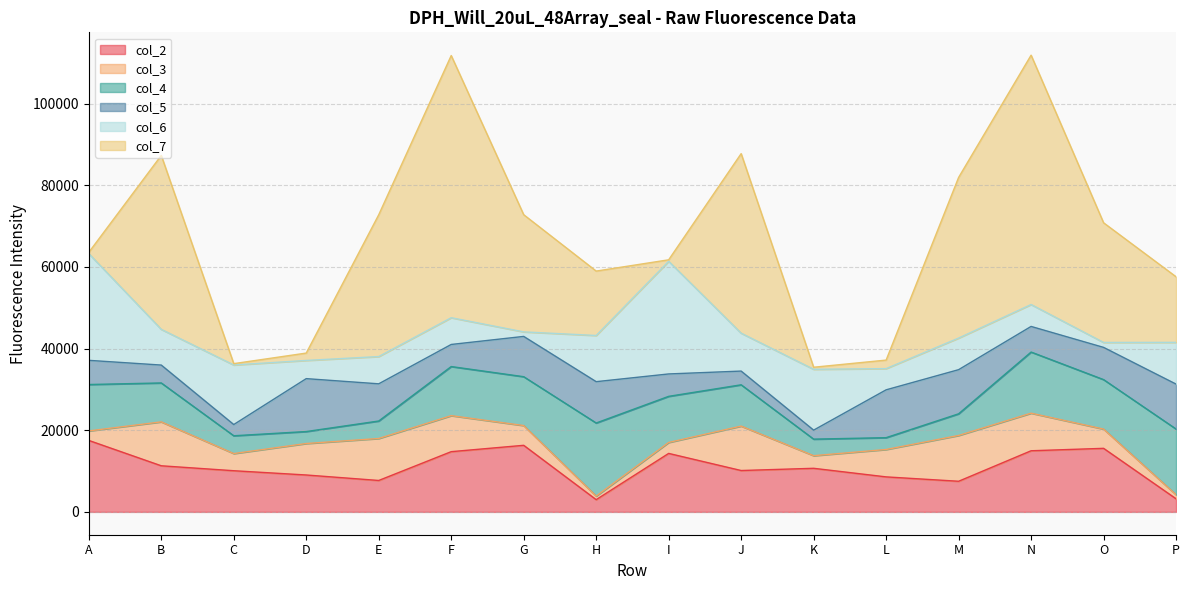

Reading left to right, what are all the values shown in this chart?

col_2: A=17507	B=11293	C=10083	D=9038	E=7695	F=14752	G=16308	H=2997	I=14324	J=10132	K=10677	L=8574	M=7501	N=14972	O=15568	P=3209
col_3: A=2326	B=10759	C=4204	D=7709	E=10284	F=8823	G=4840	H=873	I=2683	J=10885	K=3090	L=6711	M=11220	N=9208	O=4718	P=986
col_4: A=11368	B=9532	C=4360	D=2932	E=4280	F=12026	G=11967	H=17903	I=11296	J=10114	K=4054	L=2897	M=5305	N=14974	O=12116	P=16102
col_5: A=5923	B=4381	C=2748	D=12963	E=9112	F=5411	G=9869	H=10126	I=5487	J=3361	K=2204	L=11717	M=10811	N=6273	O=7893	P=11005
col_6: A=26144	B=8748	C=14590	D=4457	E=6677	F=6551	G=1109	H=11311	I=27595	J=9285	K=14902	L=5198	M=7738	N=5369	O=1212	P=10223
col_7: A=307	B=42608	C=330	D=1805	E=34735	F=64223	G=28707	H=15780	I=366	J=43984	K=505	L=2087	M=39354	N=61082	O=29313	P=16070